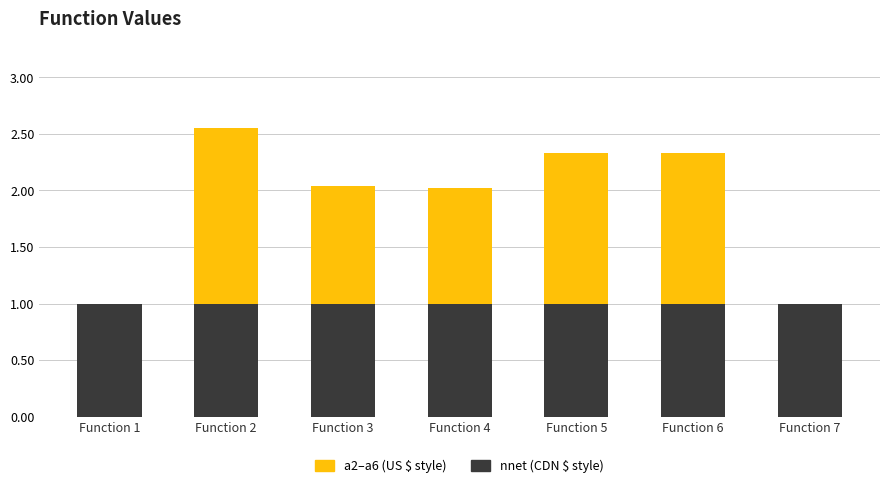

At which category is the sum across all series the highest?

Function 2